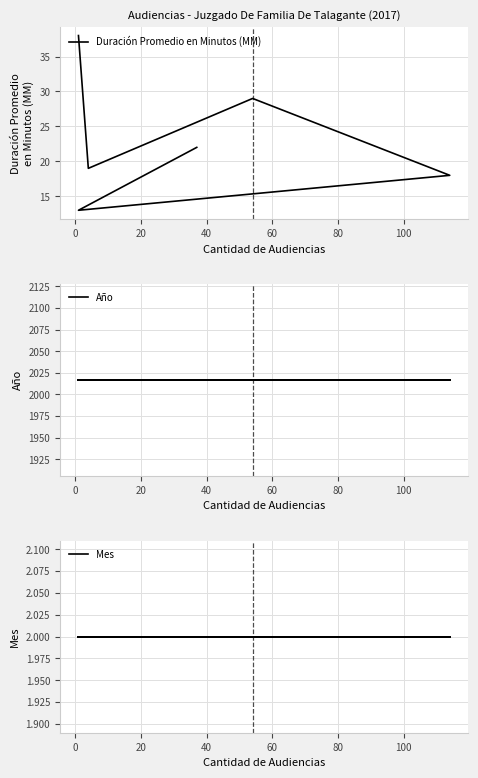

Is it true that Duración Promedio en Minutos (MM) equals 5 at 60?

False